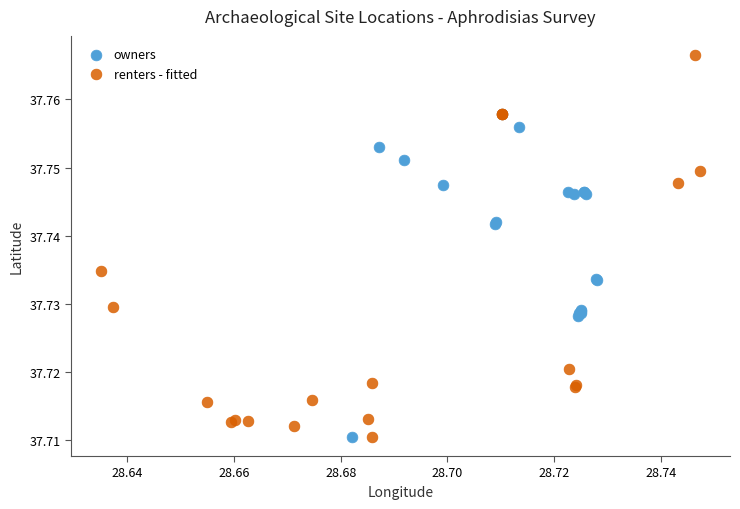

Which series contains the highest Y value?

renters - fitted